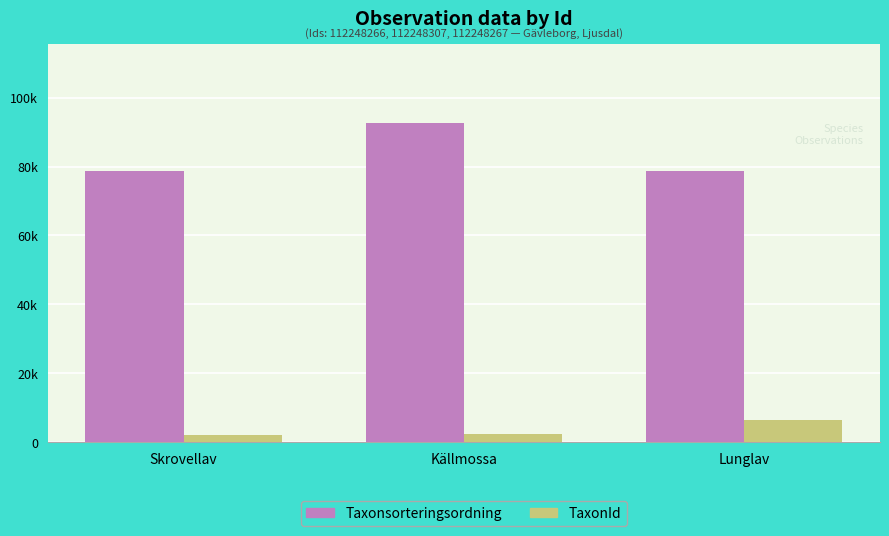

Does the chart contain stacked bars?

No